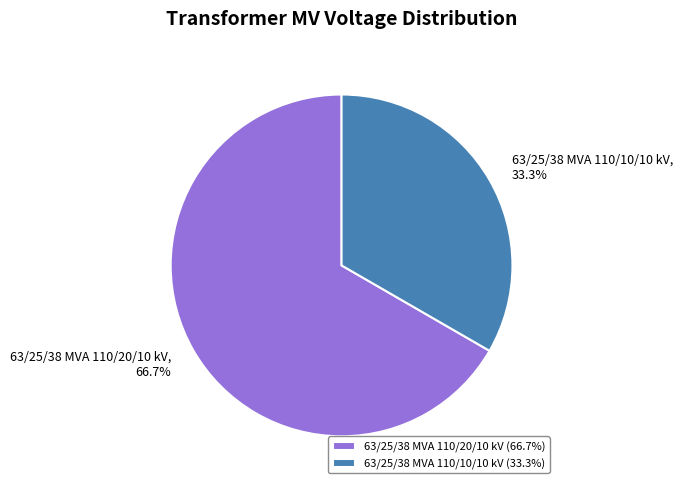

Approximately how many times larger is the value at 63/25/38 MVA 110/20/10 kV compared to 63/25/38 MVA 110/10/10 kV?

2.0